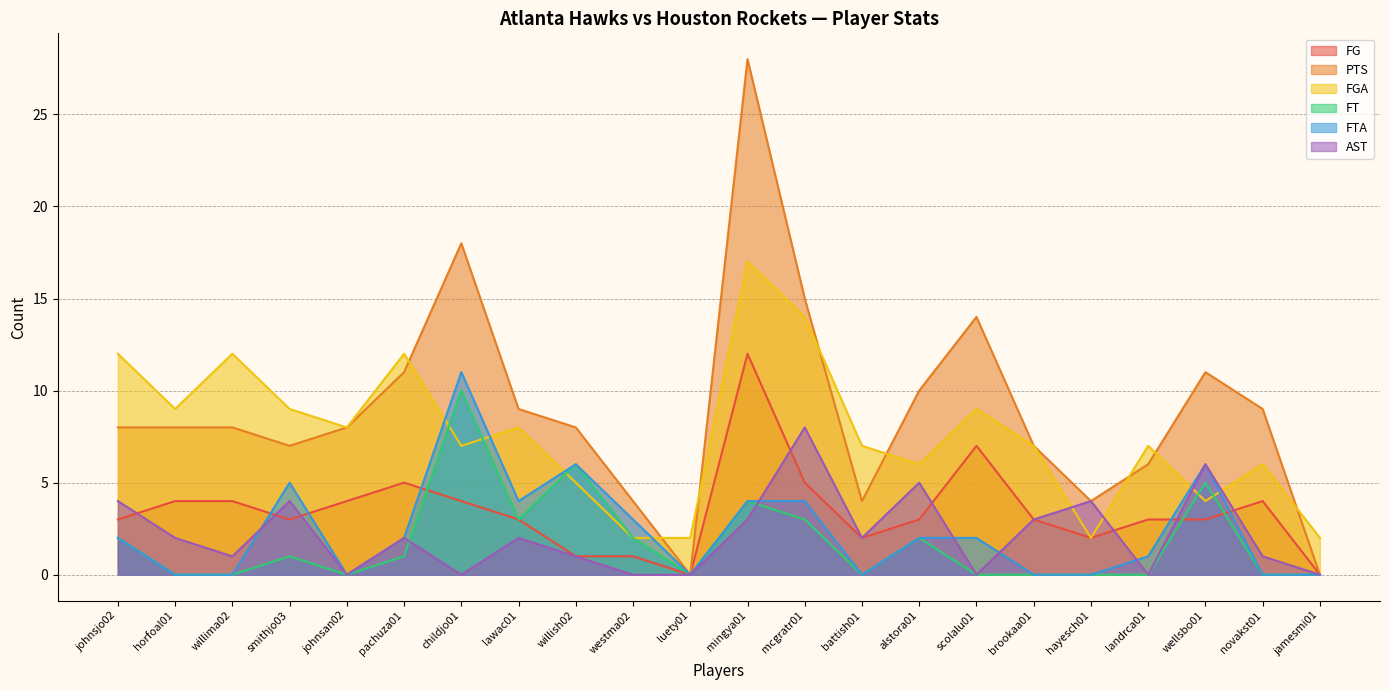

What is the sum of all FTA values?

52